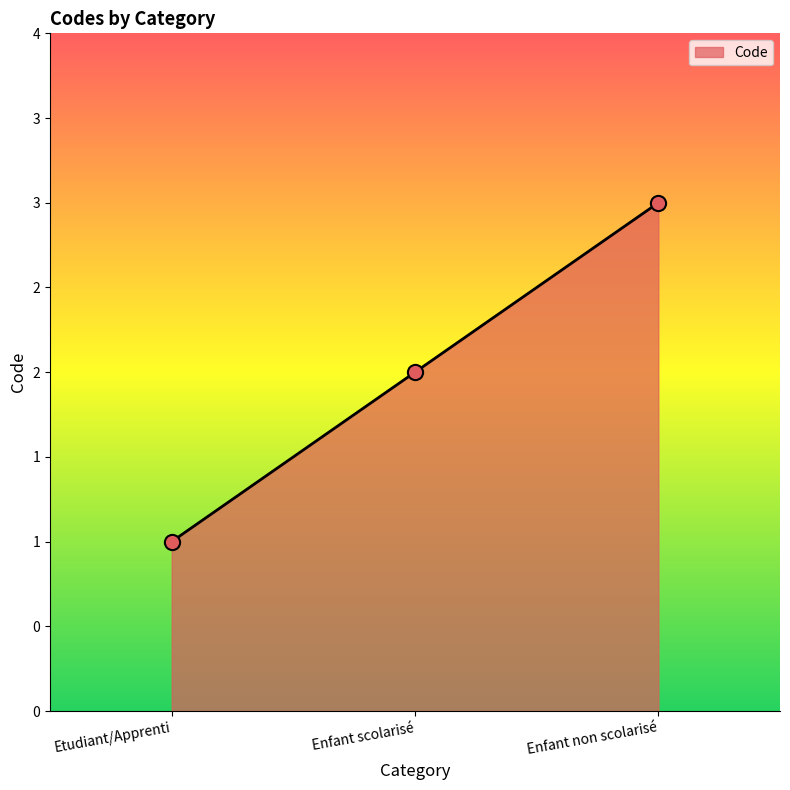

Is this an area chart (filled region under the line)?

Yes